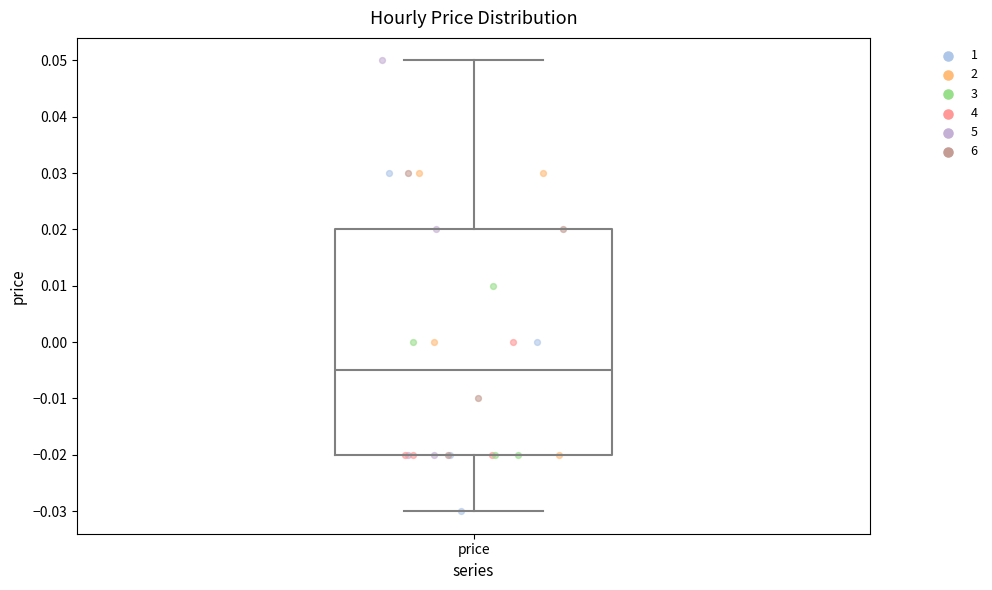

Transcribe this box plot: give where the median line is, the range the box spans, and where the two whiskers end, as read against the y-axis. The values are not printed on the chart, so give them approximately, as read against the axis.

median -0.005, box -0.020 to 0.020, whiskers -0.030 to 0.050